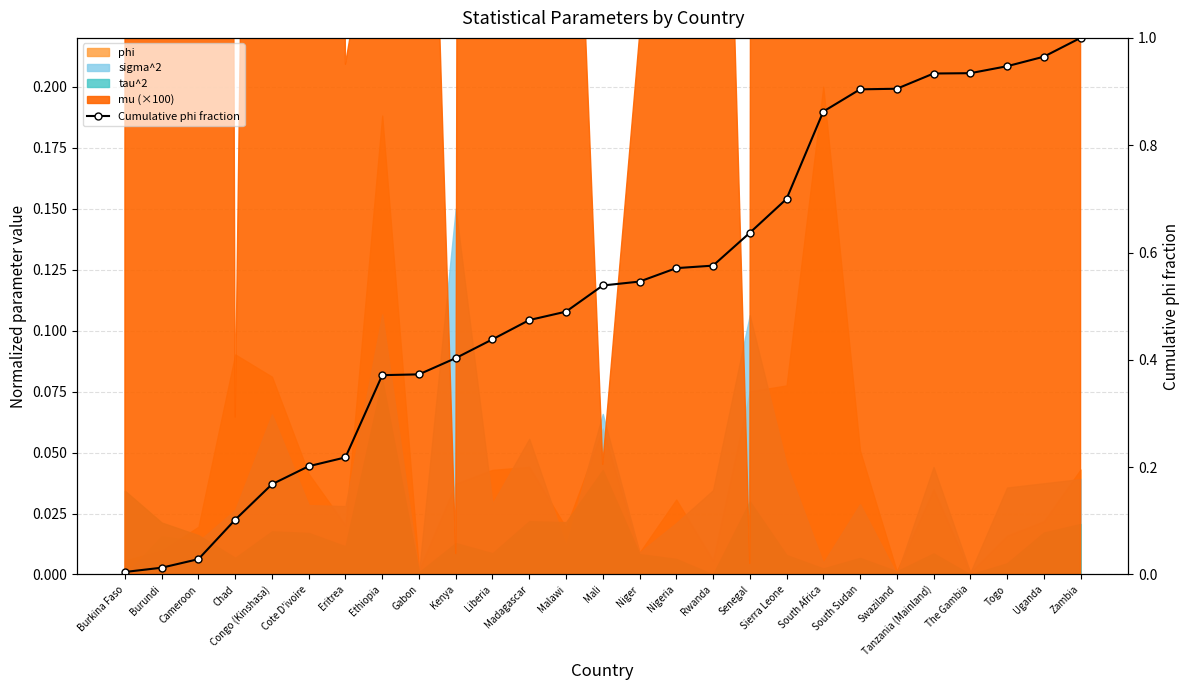

Reading left to right, what are all the values shown in this chart?

Burkina Faso=0.0	Burundi=0.0	Cameroon=0.0	Chad=0.1	Congo (Kinshasa)=0.2	Cote D'ivoire=0.2	Eritrea=0.2	Ethiopia=0.4	Gabon=0.4	Kenya=0.4	Liberia=0.4	Madagascar=0.5	Malawi=0.5	Mali=0.5	Niger=0.5	Nigeria=0.6	Rwanda=0.6	Senegal=0.6	Sierra Leone=0.7	South Africa=0.9	South Sudan=0.9	Swaziland=0.9	Tanzania (Mainland)=0.9	The Gambia=0.9	Togo=0.9	Uganda=1.0	Zambia=1.0